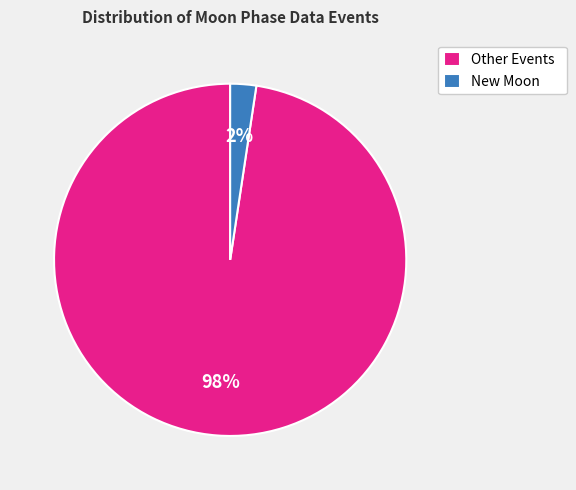

Count the number of slices in the pie.

2